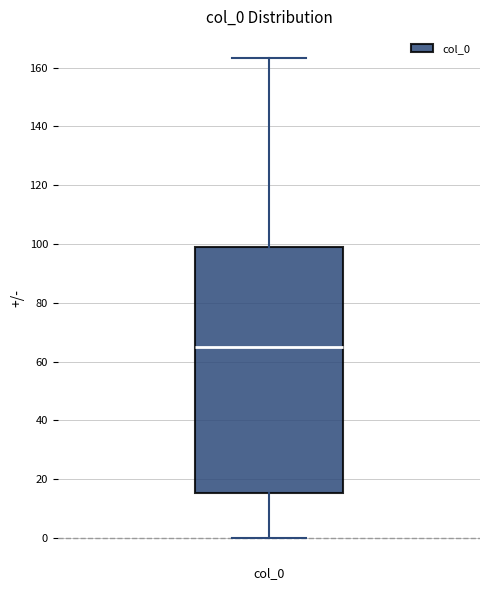

Where is the lower edge of the box for col_0 on the y-axis? The values are not printed on the chart, so give them approximately, as read against the axis.

16